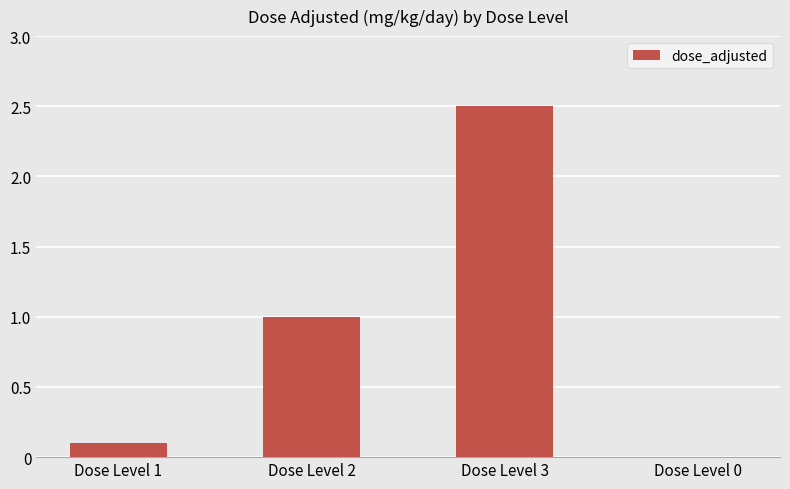

Is it true that the value at Dose Level 3 is 4.2?

False